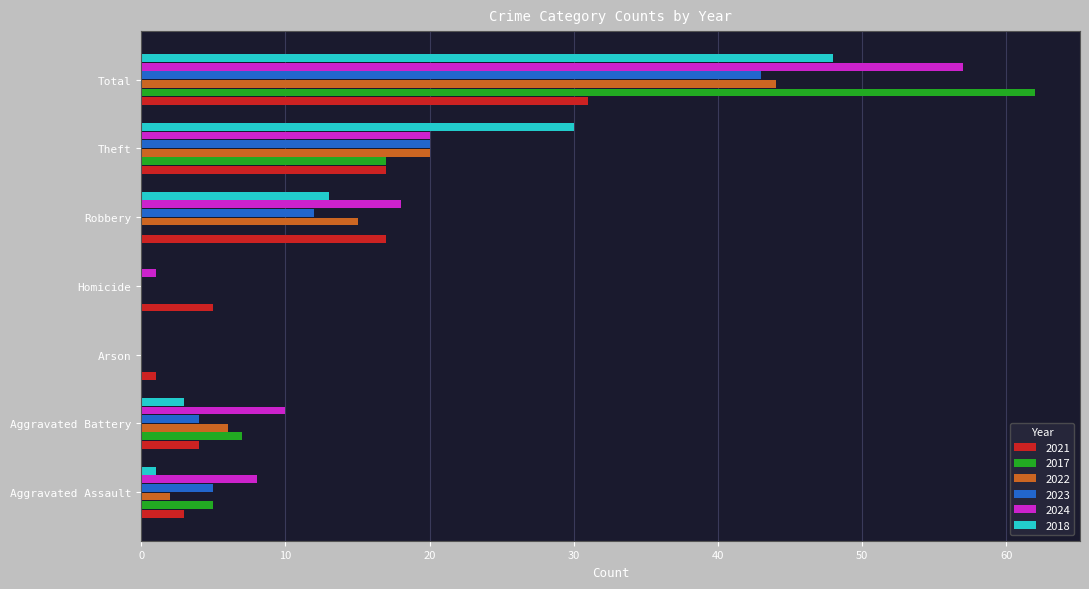

What is the approximate value of 2024 at Aggravated Battery?

10